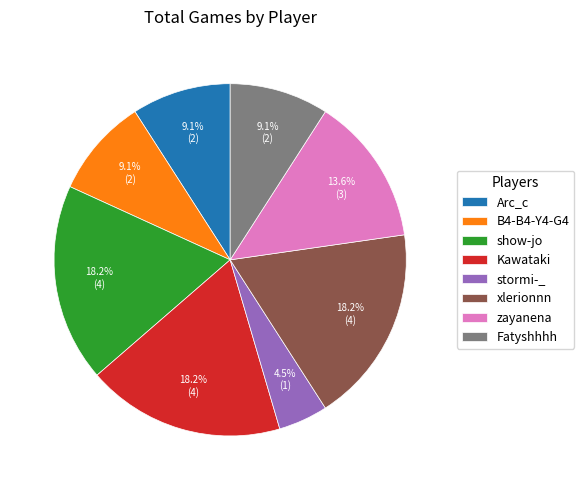

Which category has the smallest portion of the pie?

stormi-_